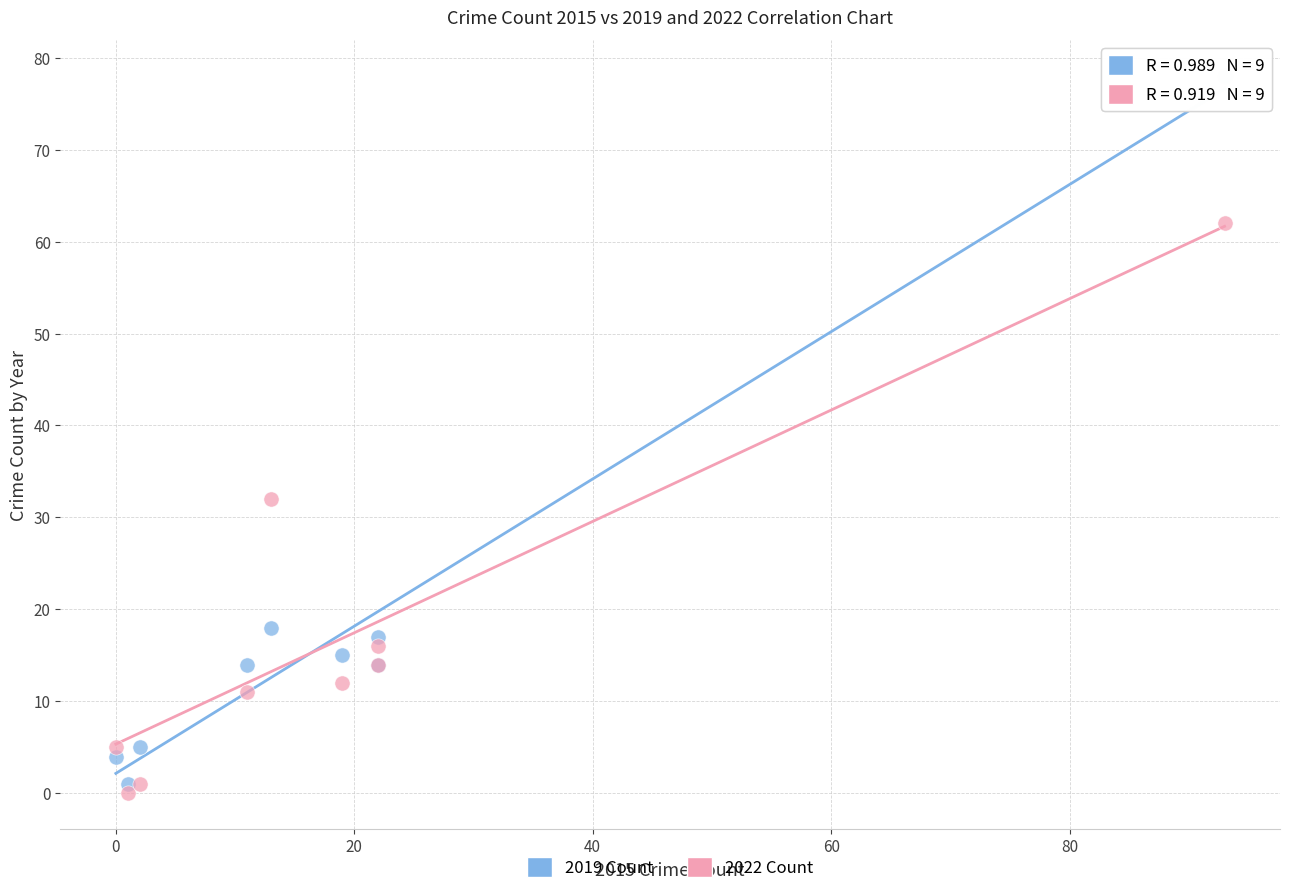

In the 2019 Count series, what Y value is closest to 39?

18